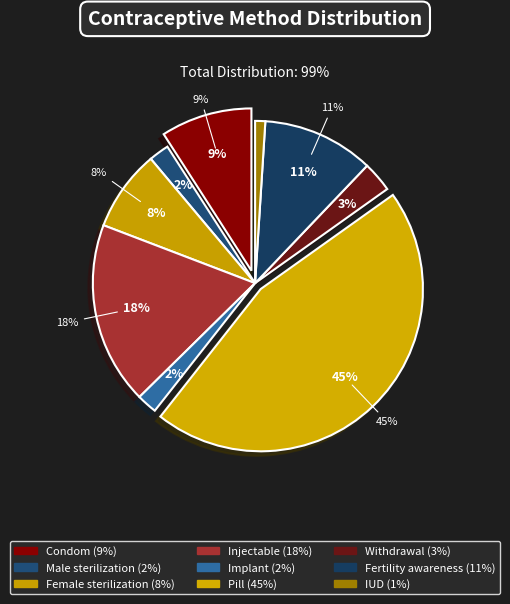

Which category has the smallest portion of the pie?

IUD